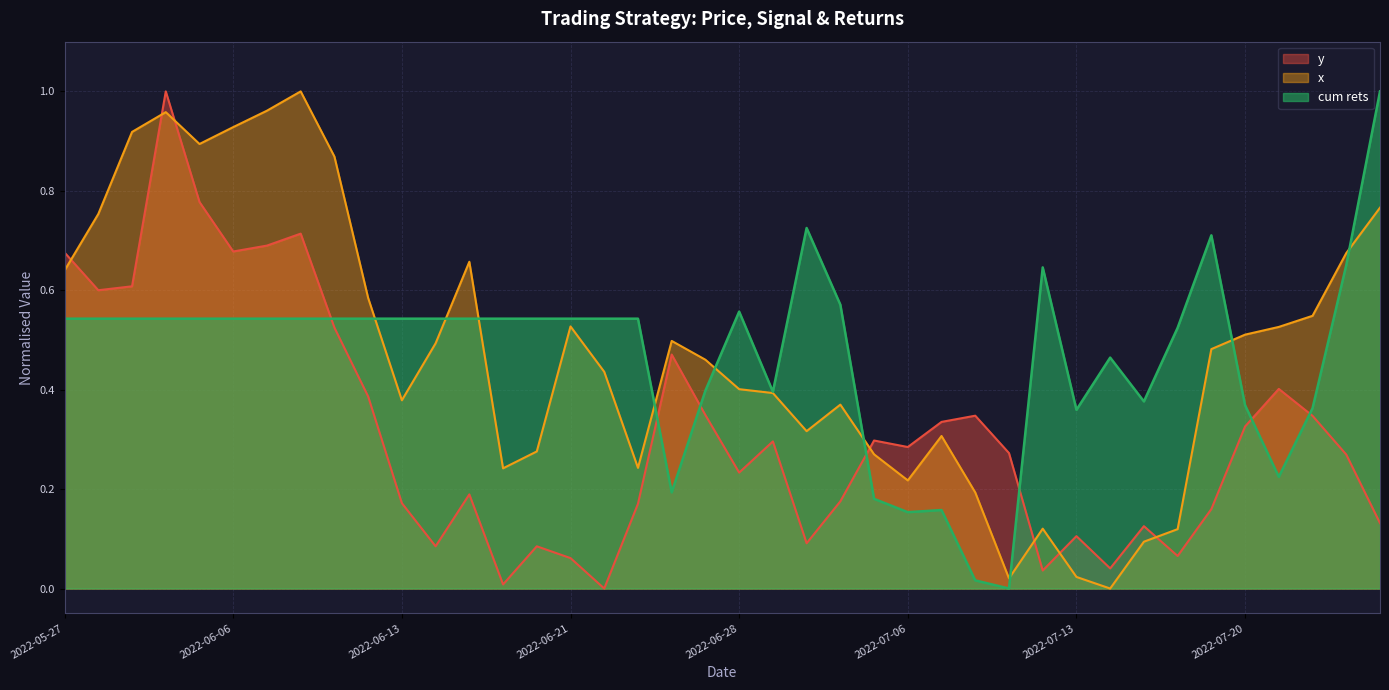

The x series shows 0.3 at 2022-07-07. True or false?

True